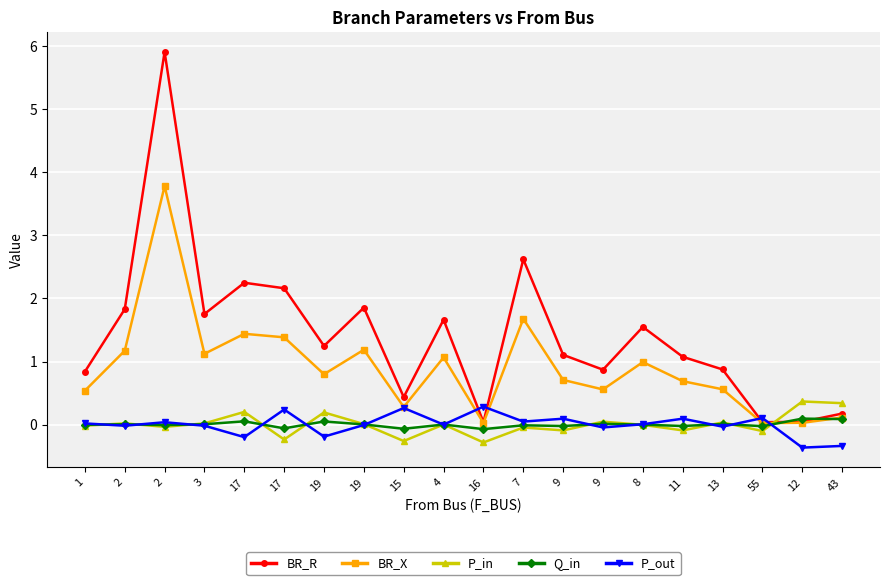

Reading left to right, transcribe all the data shown in this chart.

BR_R: 0.8	1.8	5.9	1.8	2.2	2.2	1.2	1.9	0.4	1.7	0.0	2.6	1.1	0.9	1.5	1.1	0.9	0.0	0.0	0.2
BR_X: 0.5	1.2	3.8	1.1	1.4	1.4	0.8	1.2	0.3	1.1	0.0	1.7	0.7	0.6	1.0	0.7	0.6	0.0	0.0	0.1
P_in: -0.0	0.0	-0.0	0.0	0.2	-0.2	0.2	0.0	-0.3	0.0	-0.3	-0.0	-0.1	0.0	-0.0	-0.1	0.0	-0.1	0.4	0.3
Q_in: -0.0	0.0	-0.0	0.0	0.1	-0.1	0.0	0.0	-0.1	0.0	-0.1	-0.0	-0.0	0.0	-0.0	-0.0	0.0	-0.0	0.1	0.1
P_out: 0.0	-0.0	0.0	-0.0	-0.2	0.2	-0.2	-0.0	0.3	-0.0	0.3	0.0	0.1	-0.0	0.0	0.1	-0.0	0.1	-0.4	-0.3